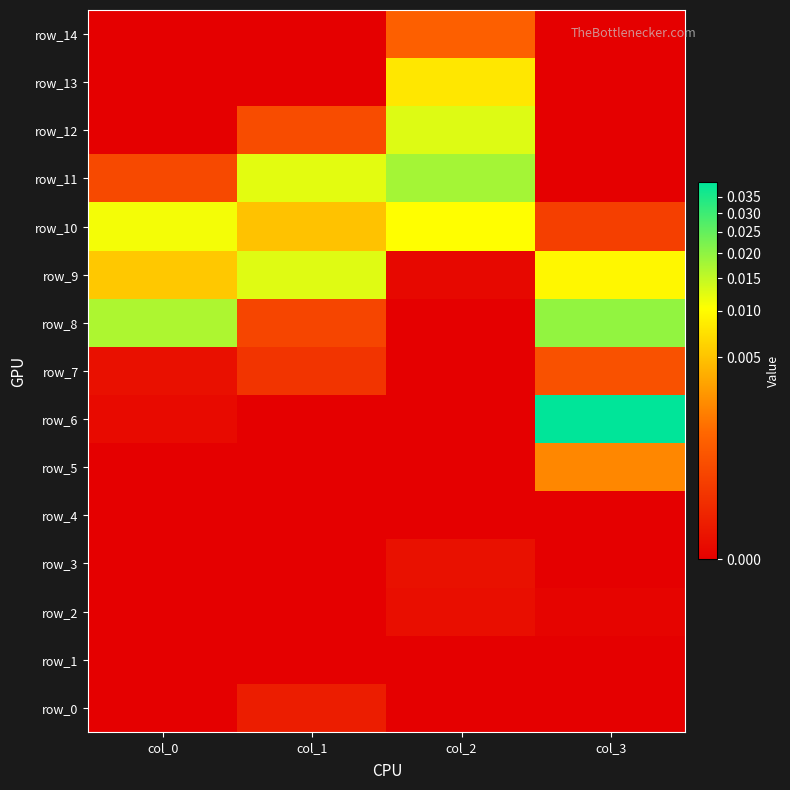

What is the total value across all series at col_3?

0.1